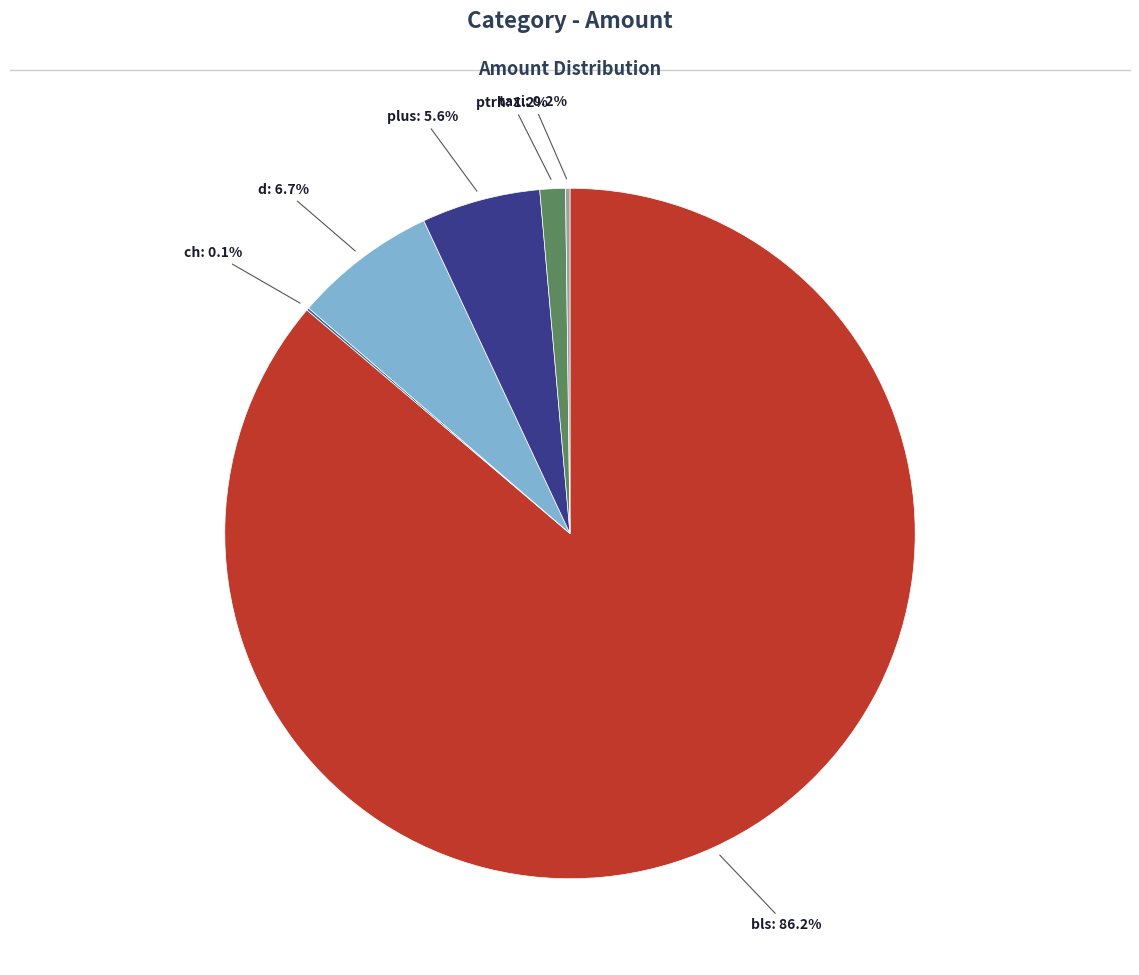

Is there a majority slice in this chart?

Yes